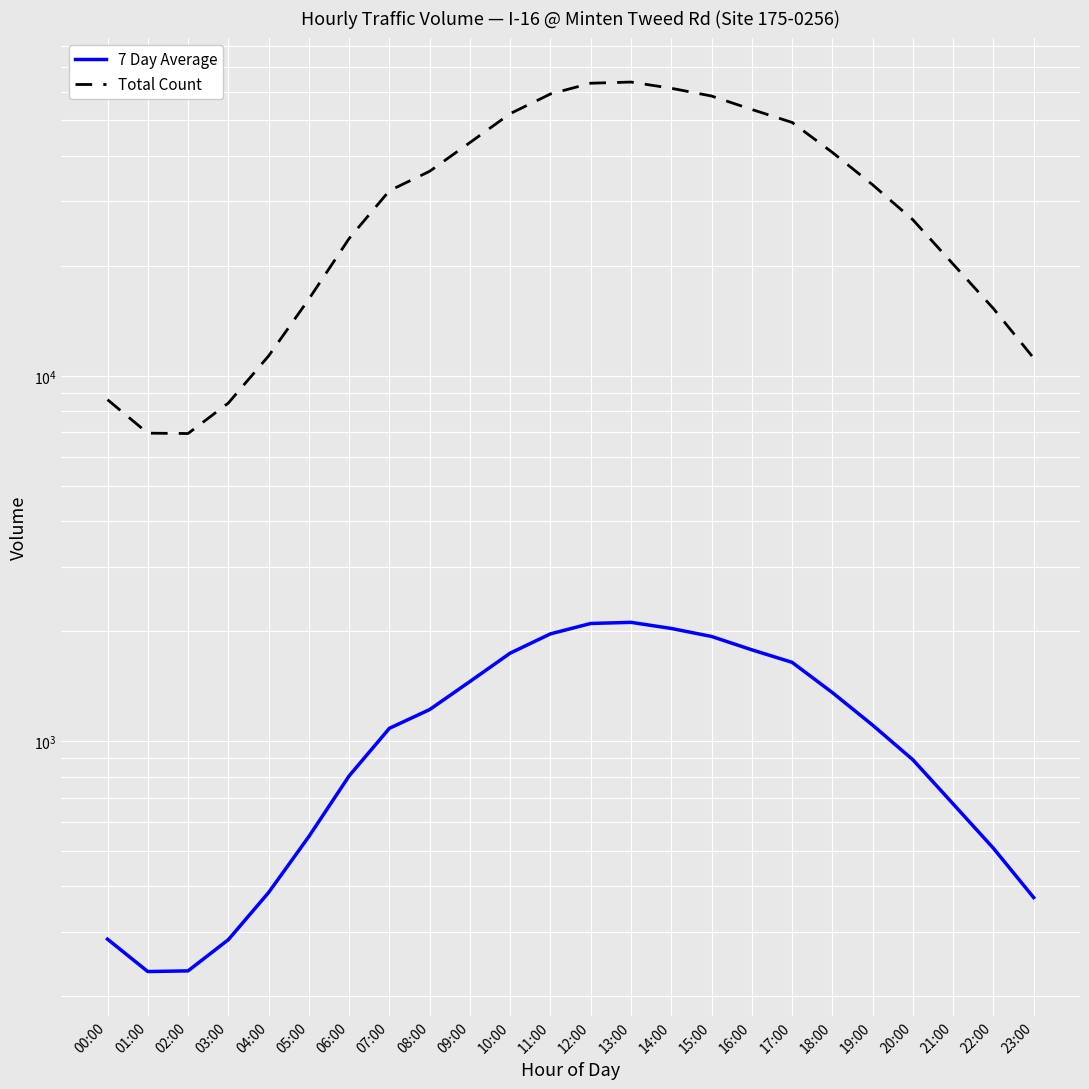

True or false: 7 Day Average and Total Count cross at least once.

False